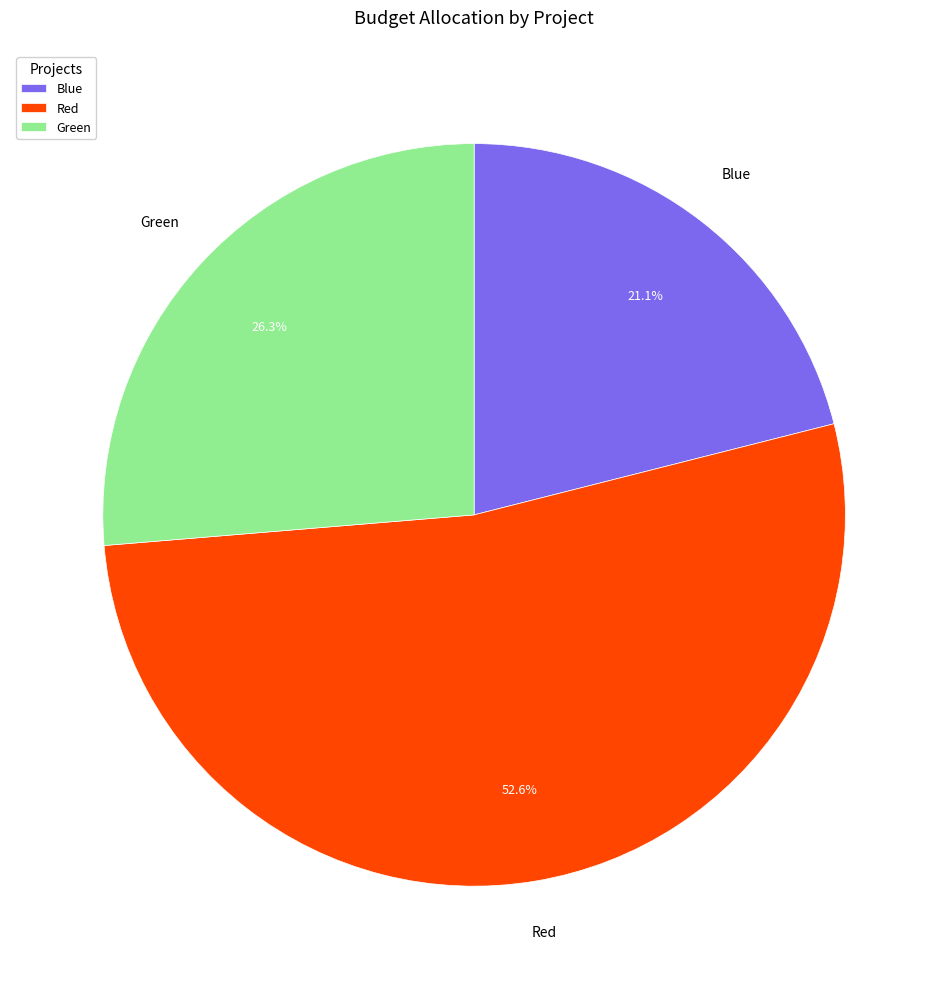

Which category has the biggest portion of the pie?

Red